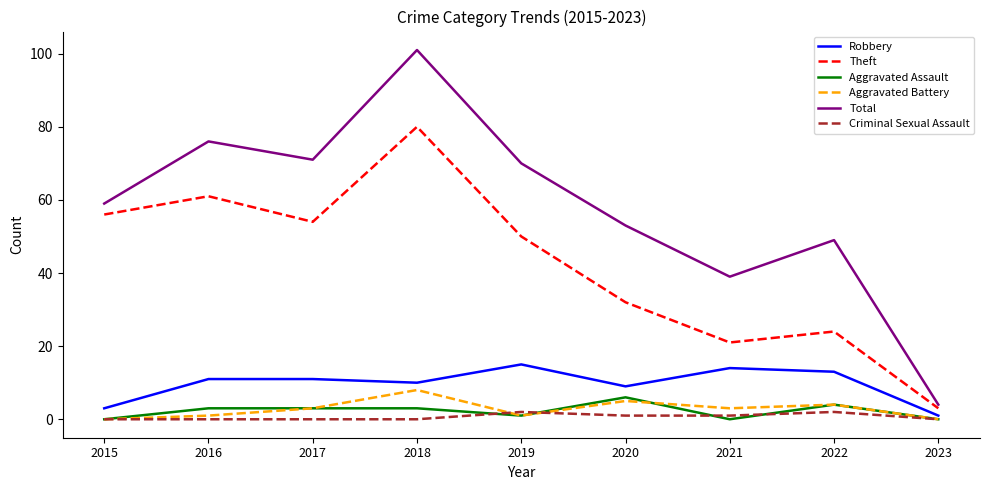

Is it true that Robbery equals 14 at 2021?

True